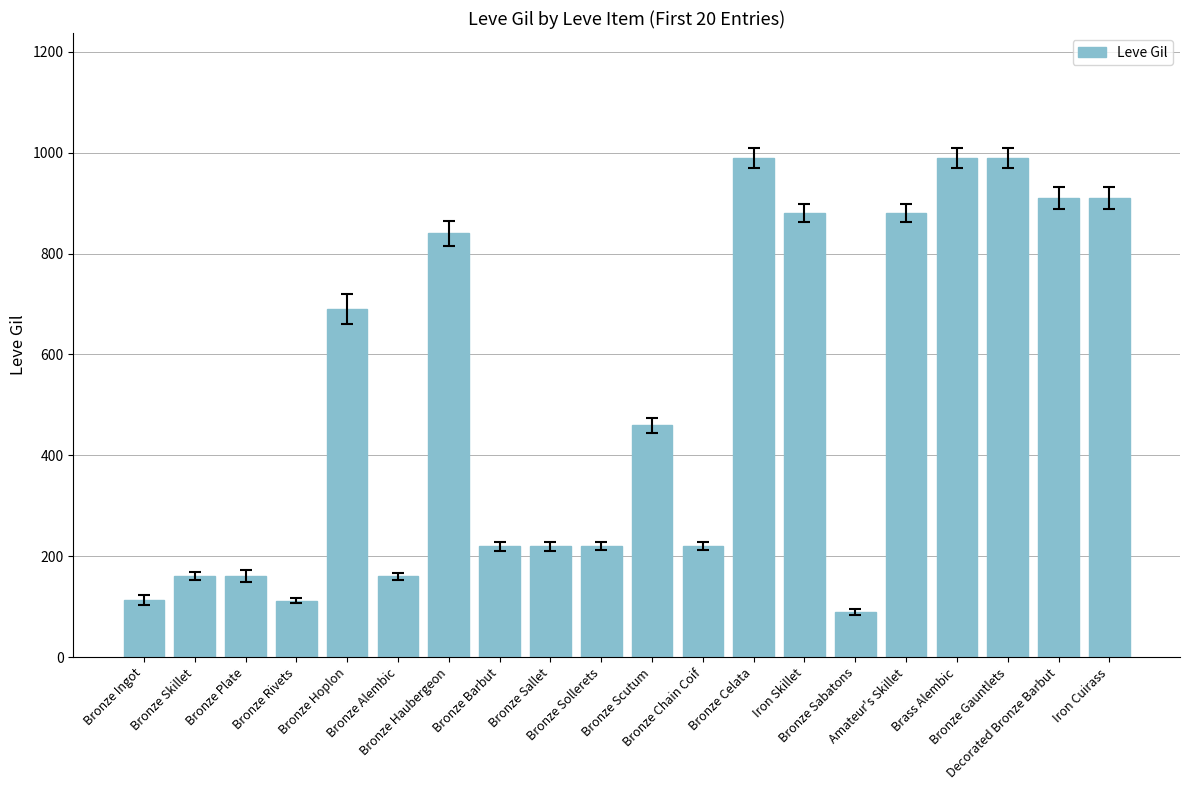

What is the ratio of the value at Bronze Sabatons to the value at Bronze Scutum?

0.2